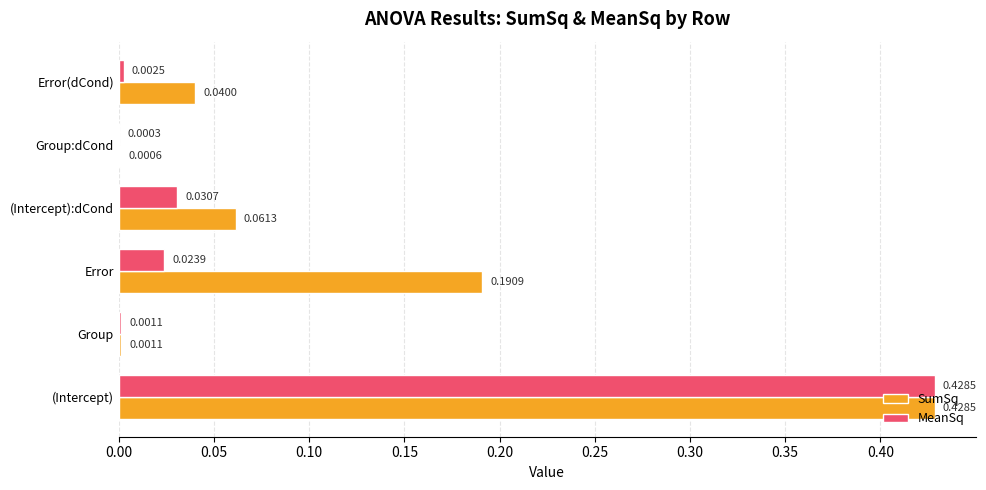

Which series changed the most between (Intercept) and Error?

MeanSq